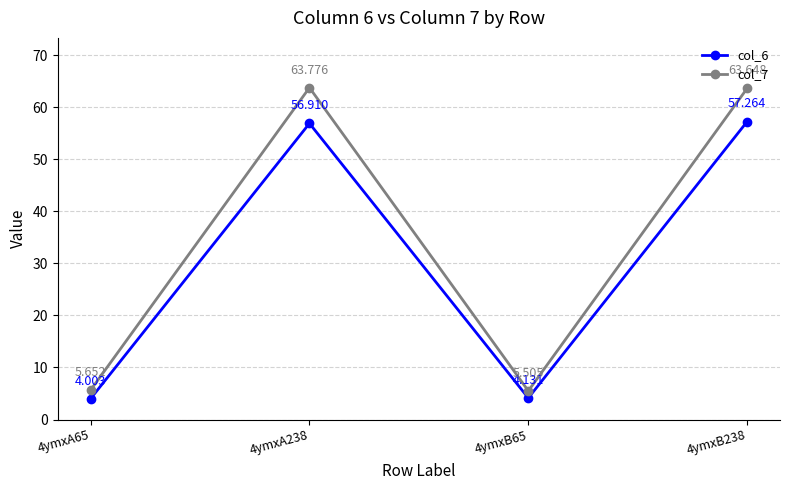

At which category does col_7 reach its first local peak?

4ymxA238